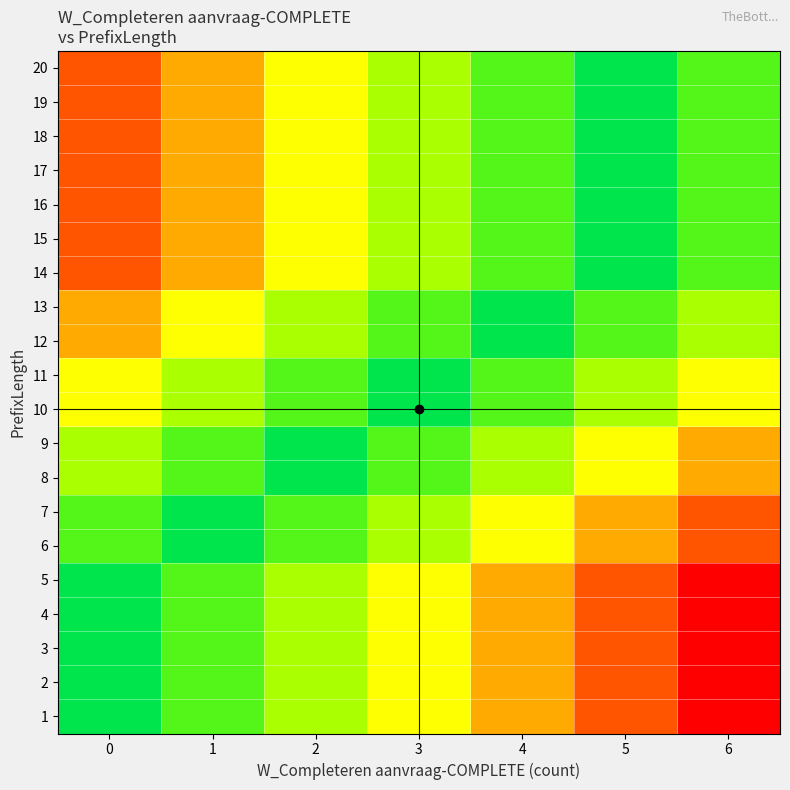

Reading right to left, transcribe all the data shown in this chart.

1: 6=0.0	5=0.2	4=0.3	3=0.5	2=0.7	1=0.8	0=1.0
2: 6=0.0	5=0.2	4=0.3	3=0.5	2=0.7	1=0.8	0=1.0
3: 6=0.0	5=0.2	4=0.3	3=0.5	2=0.7	1=0.8	0=1.0
4: 6=0.0	5=0.2	4=0.3	3=0.5	2=0.7	1=0.8	0=1.0
5: 6=0.0	5=0.2	4=0.3	3=0.5	2=0.7	1=0.8	0=1.0
6: 6=0.2	5=0.3	4=0.5	3=0.7	2=0.8	1=1.0	0=0.8
7: 6=0.2	5=0.3	4=0.5	3=0.7	2=0.8	1=1.0	0=0.8
8: 6=0.3	5=0.5	4=0.7	3=0.8	2=1.0	1=0.8	0=0.7
9: 6=0.3	5=0.5	4=0.7	3=0.8	2=1.0	1=0.8	0=0.7
10: 6=0.5	5=0.7	4=0.8	3=1.0	2=0.8	1=0.7	0=0.5
11: 6=0.5	5=0.7	4=0.8	3=1.0	2=0.8	1=0.7	0=0.5
12: 6=0.7	5=0.8	4=1.0	3=0.8	2=0.7	1=0.5	0=0.3
13: 6=0.7	5=0.8	4=1.0	3=0.8	2=0.7	1=0.5	0=0.3
14: 6=0.8	5=1.0	4=0.8	3=0.7	2=0.5	1=0.3	0=0.2
15: 6=0.8	5=1.0	4=0.8	3=0.7	2=0.5	1=0.3	0=0.2
16: 6=0.8	5=1.0	4=0.8	3=0.7	2=0.5	1=0.3	0=0.2
17: 6=0.8	5=1.0	4=0.8	3=0.7	2=0.5	1=0.3	0=0.2
18: 6=0.8	5=1.0	4=0.8	3=0.7	2=0.5	1=0.3	0=0.2
19: 6=0.8	5=1.0	4=0.8	3=0.7	2=0.5	1=0.3	0=0.2
20: 6=0.8	5=1.0	4=0.8	3=0.7	2=0.5	1=0.3	0=0.2